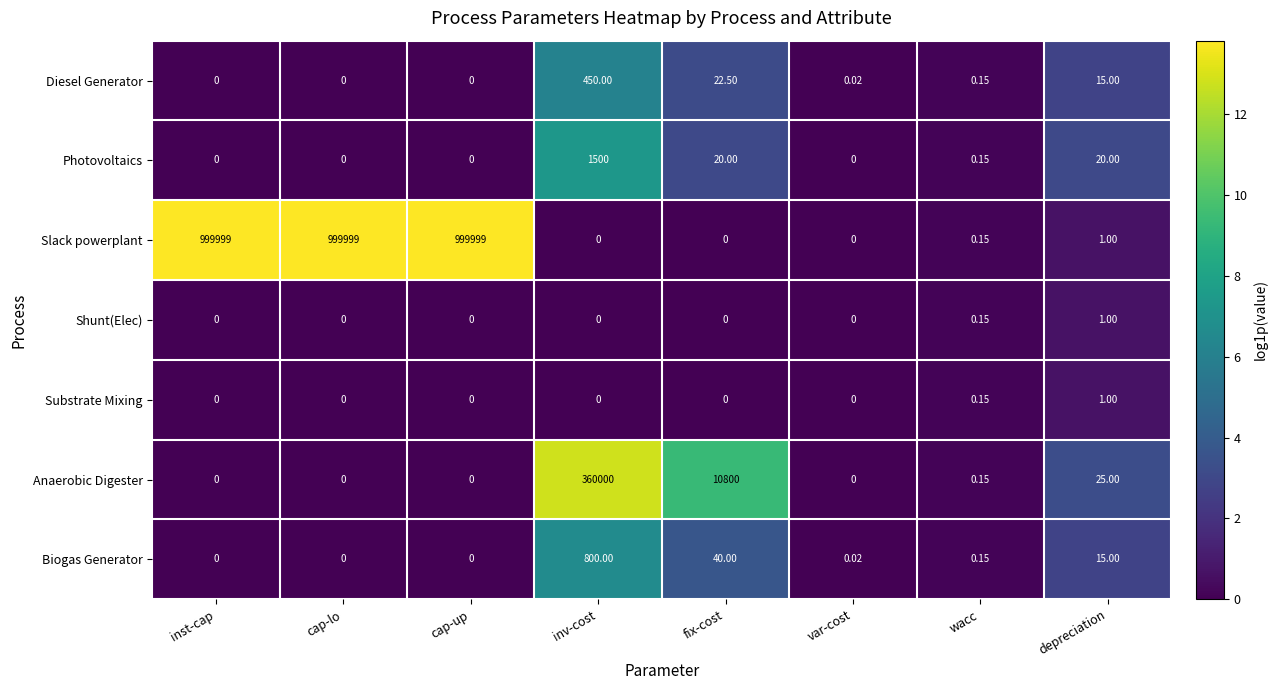

At which label is Anaerobic Digester closest to 180000?

fix-cost